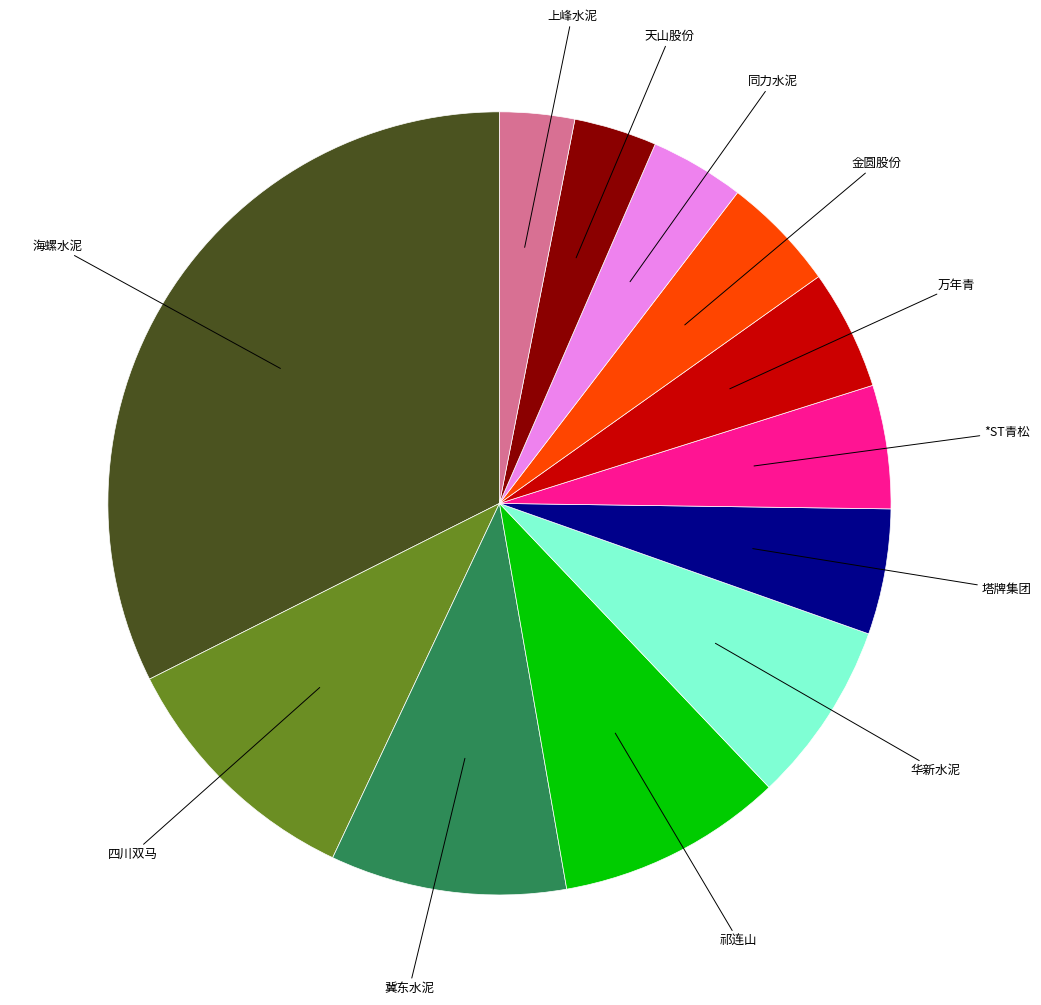

Is there a majority slice in this chart?

No